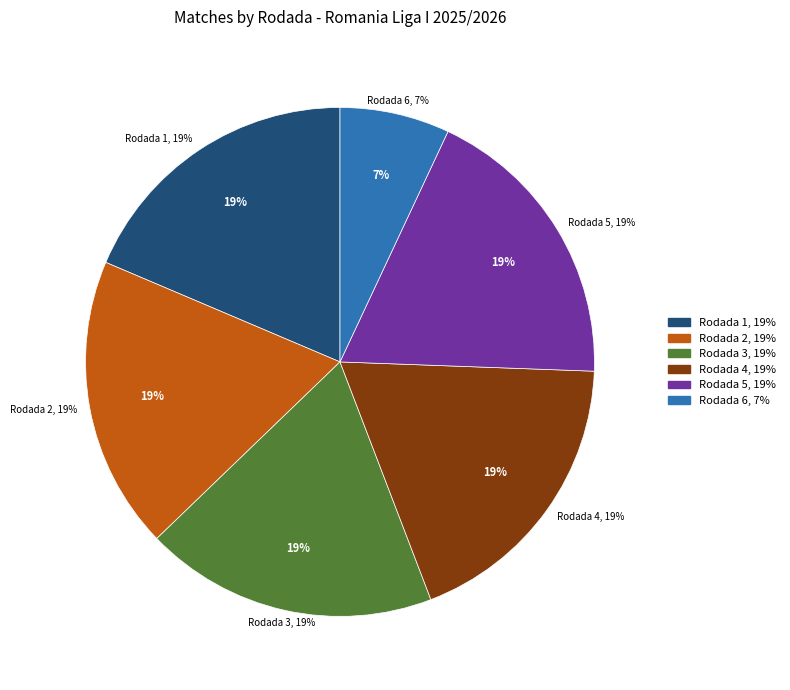

True or false: Rodada 5 accounts for 19% of the total.

True